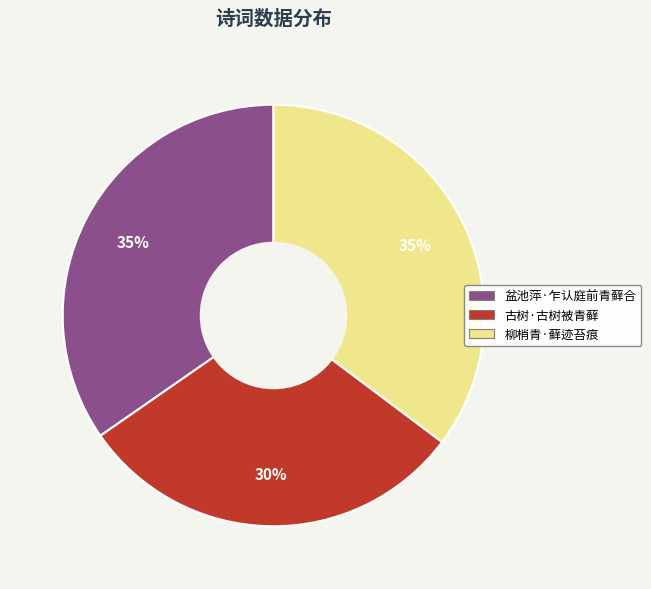

Which category has the smallest portion of the pie?

古树·古树被青藓